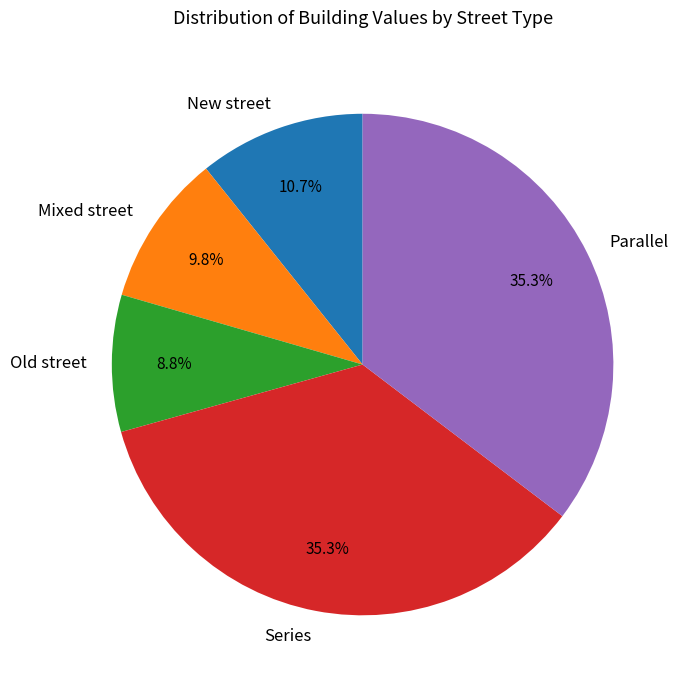

True or false: Mixed street accounts for 10% of the total.

True